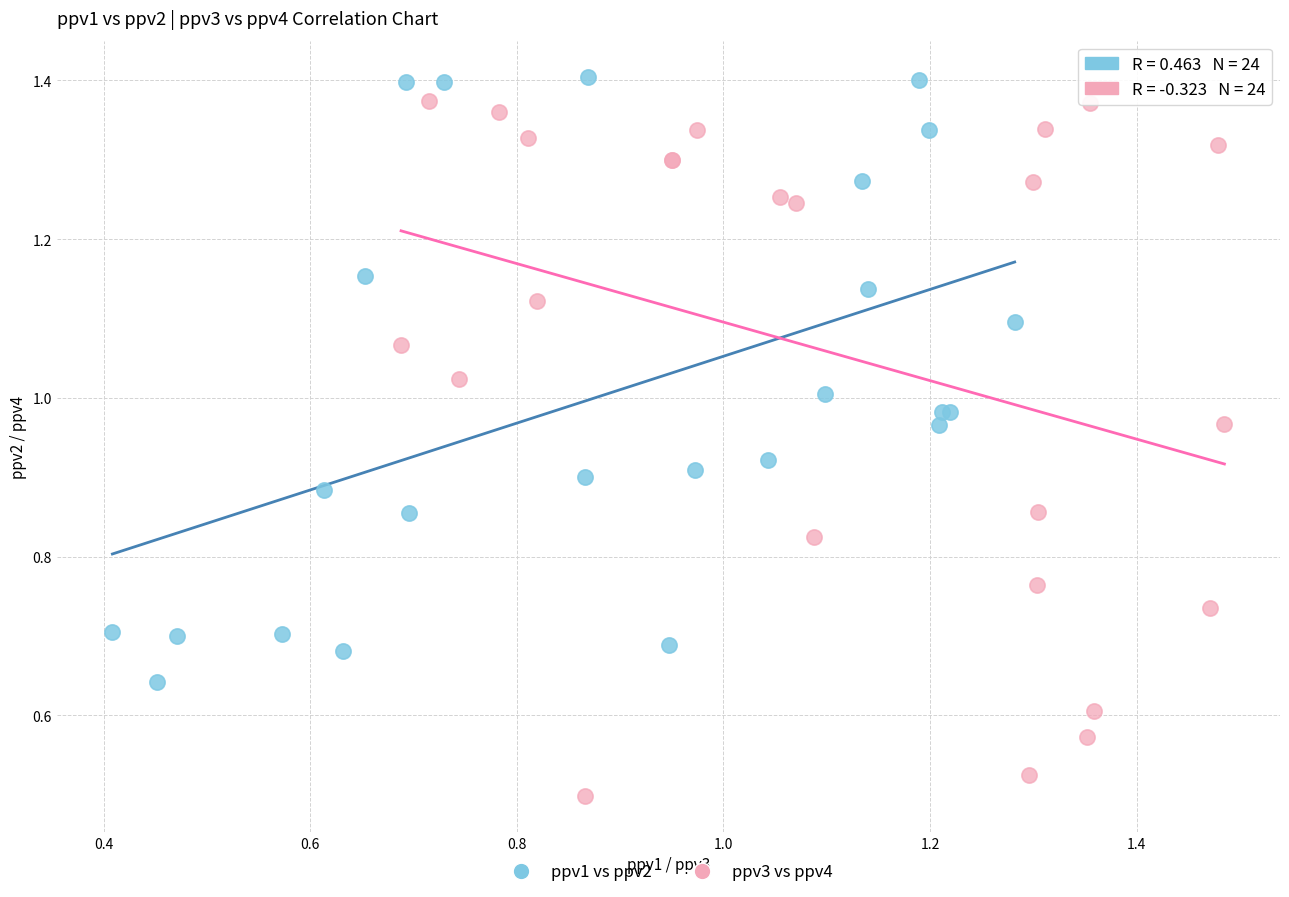

Which series has the widest spread of Y values?

ppv3 vs ppv4